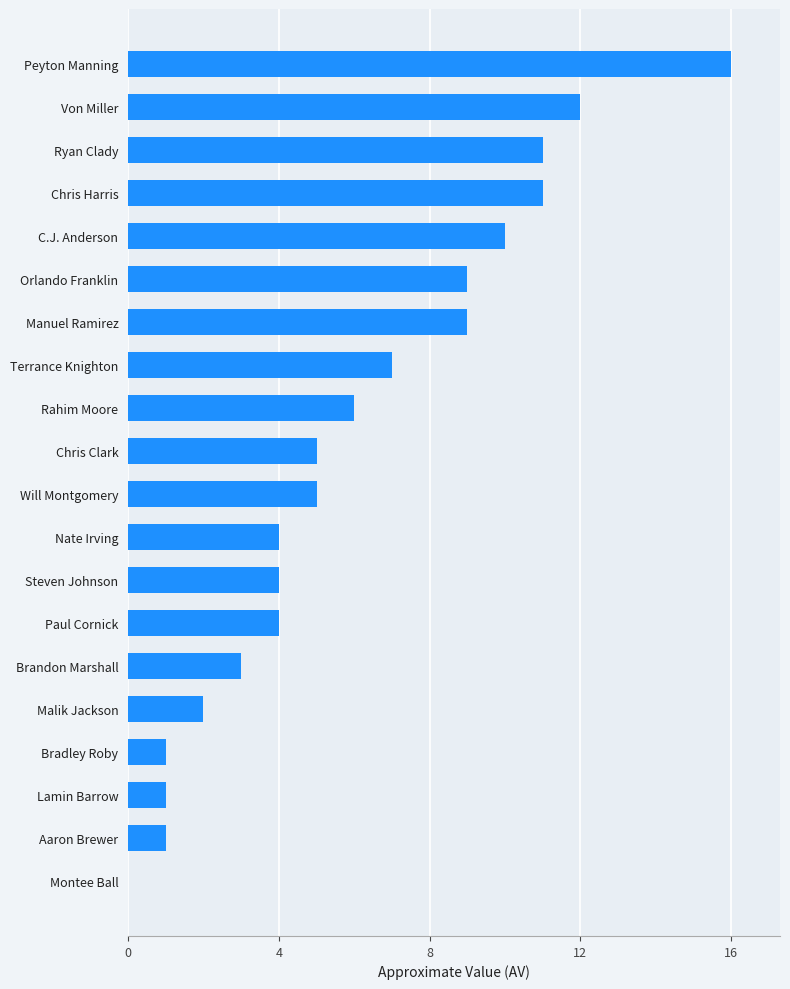

Does the chart contain stacked bars?

No